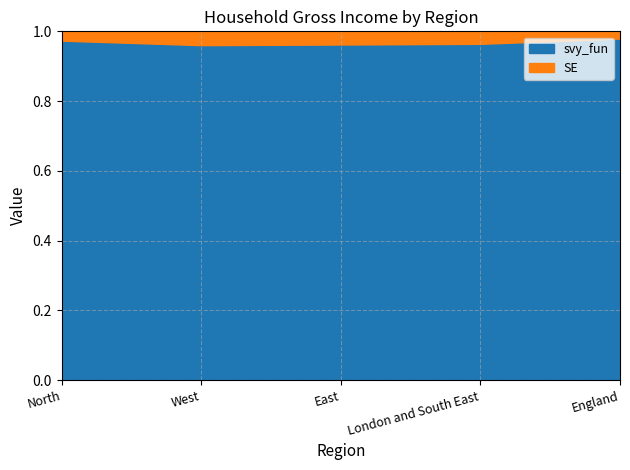

The value of SE at England is 362.9. True or false?

True